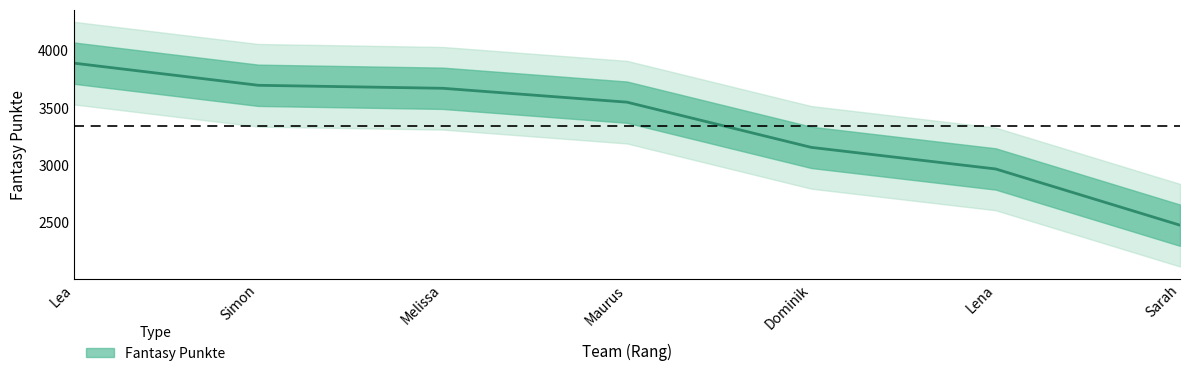

What is the value of the 6th point from the left?

2966